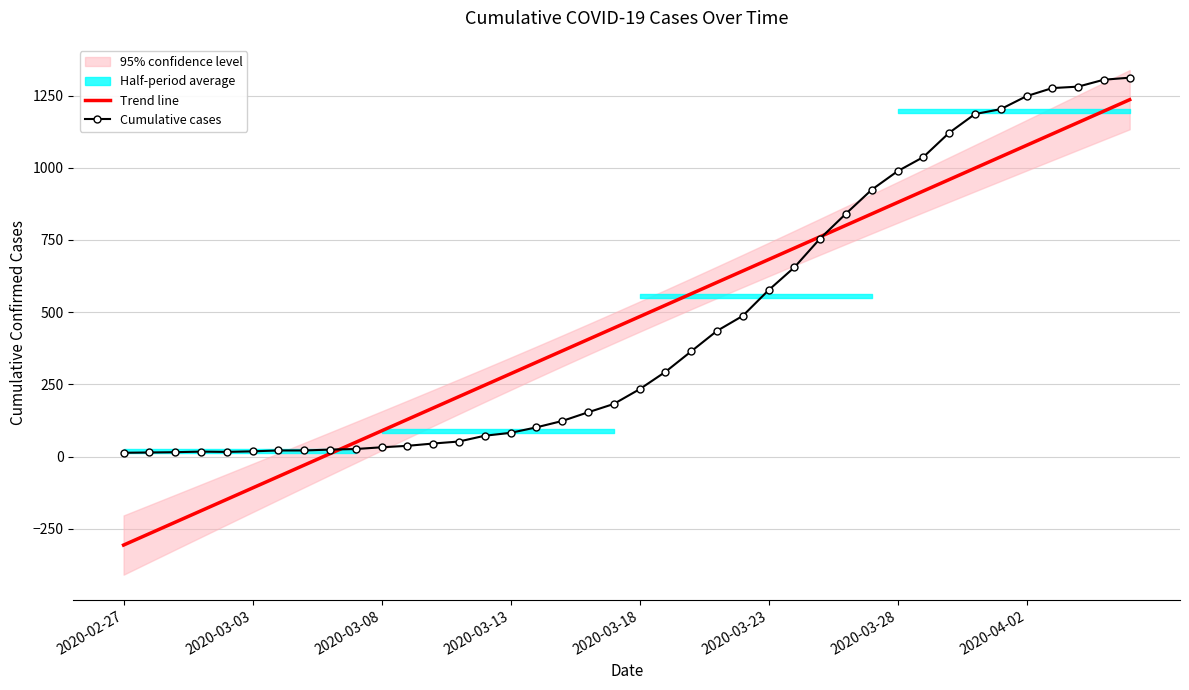

Where do Cumulative cases and Trend line first cross each other?

8 and 9